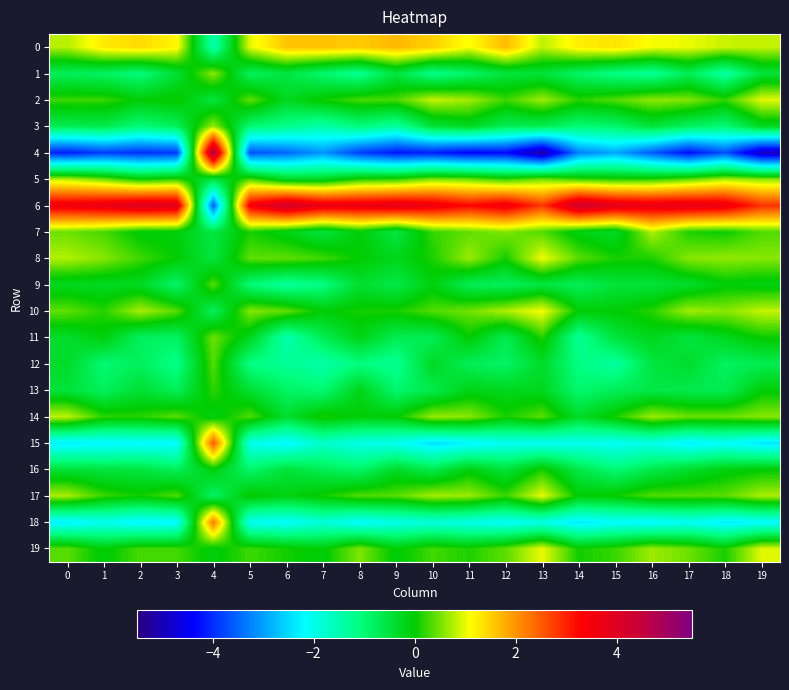

Which series has the largest total across all categories?

6